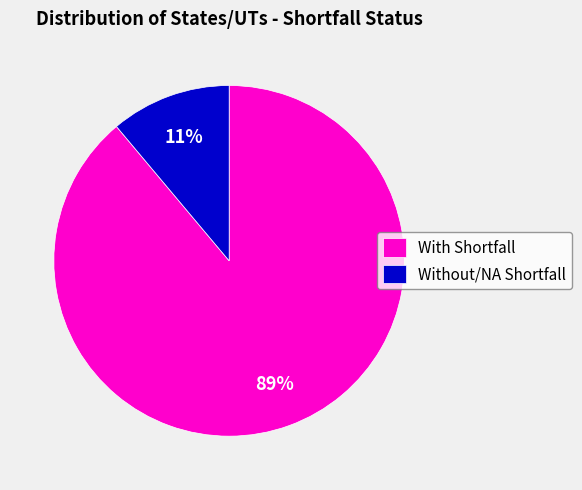

Combined, do With Shortfall and Without/NA Shortfall account for over 50%?

Yes